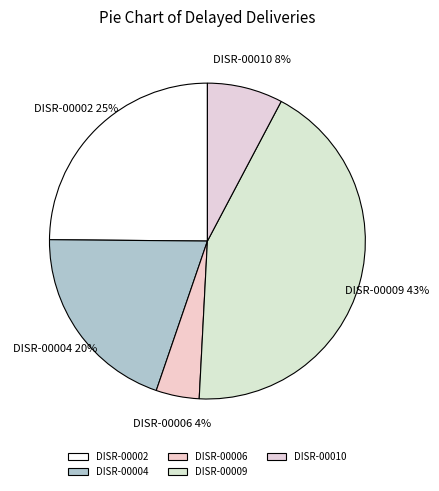

What is the ratio of the value at DISR-00004 to the value at DISR-00002?

0.8